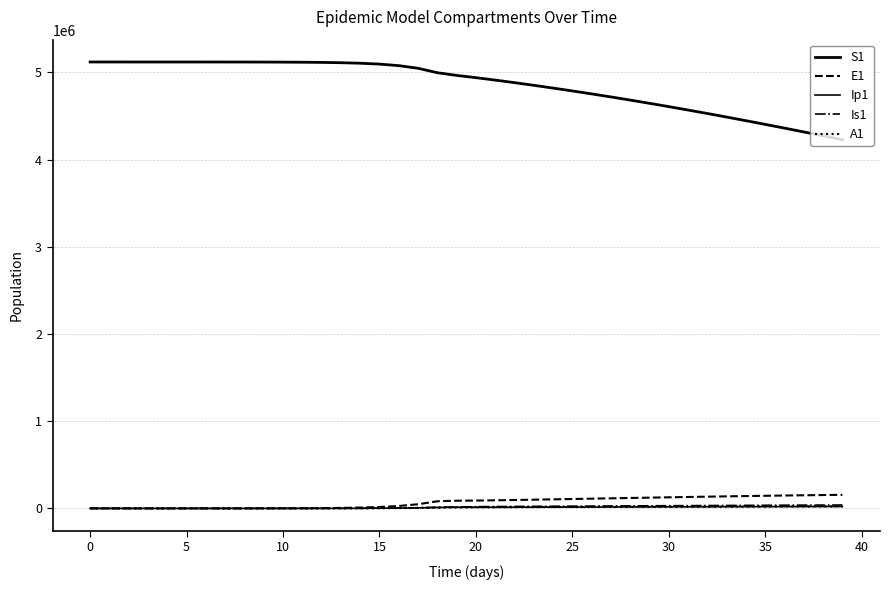

Does the chart have visible grid lines?

Yes